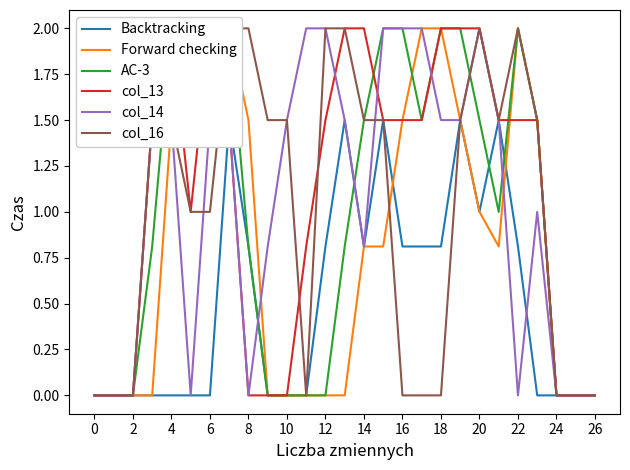

Is the value of Forward checking at 16 greater than the value of Backtracking at 24?

Yes